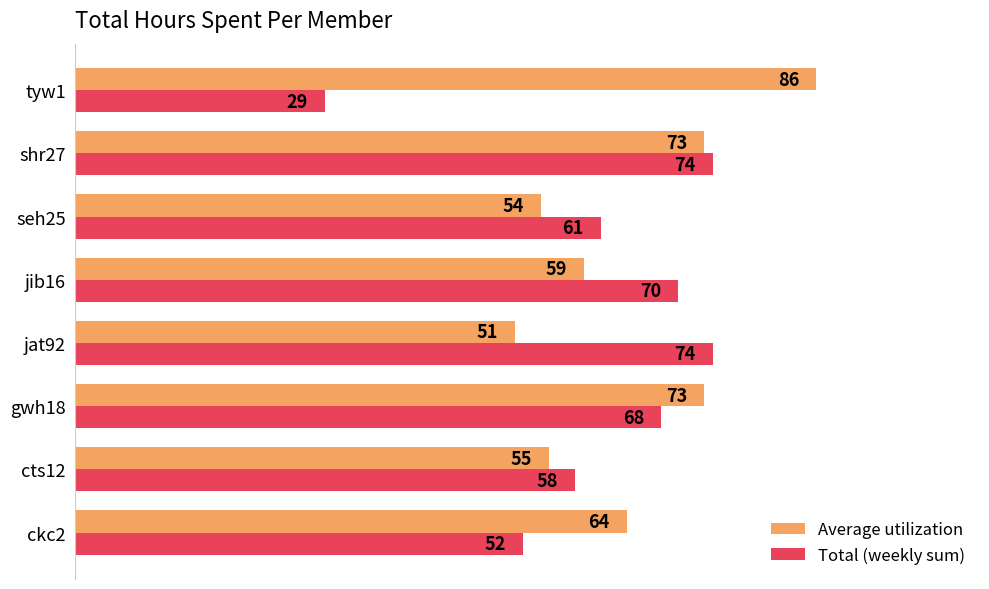

What is the spread (max minus min) of values at tyw1?

57